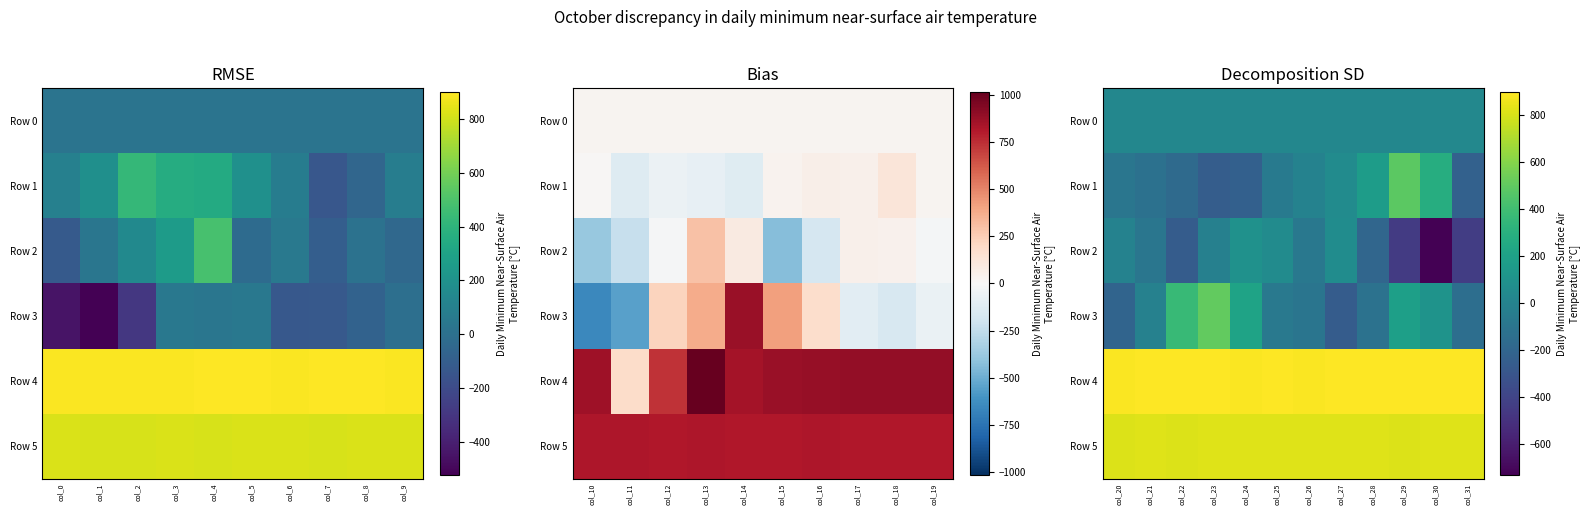

What is the maximum value for Row 1?

486.0